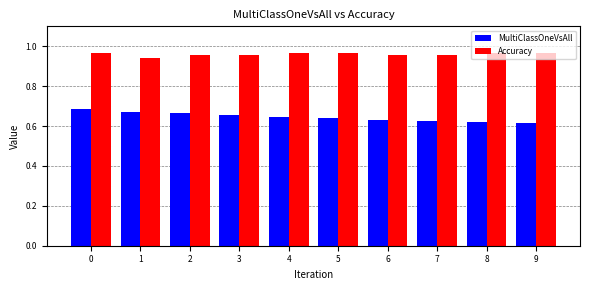

How many Accuracy values are between 0 and 1?

10